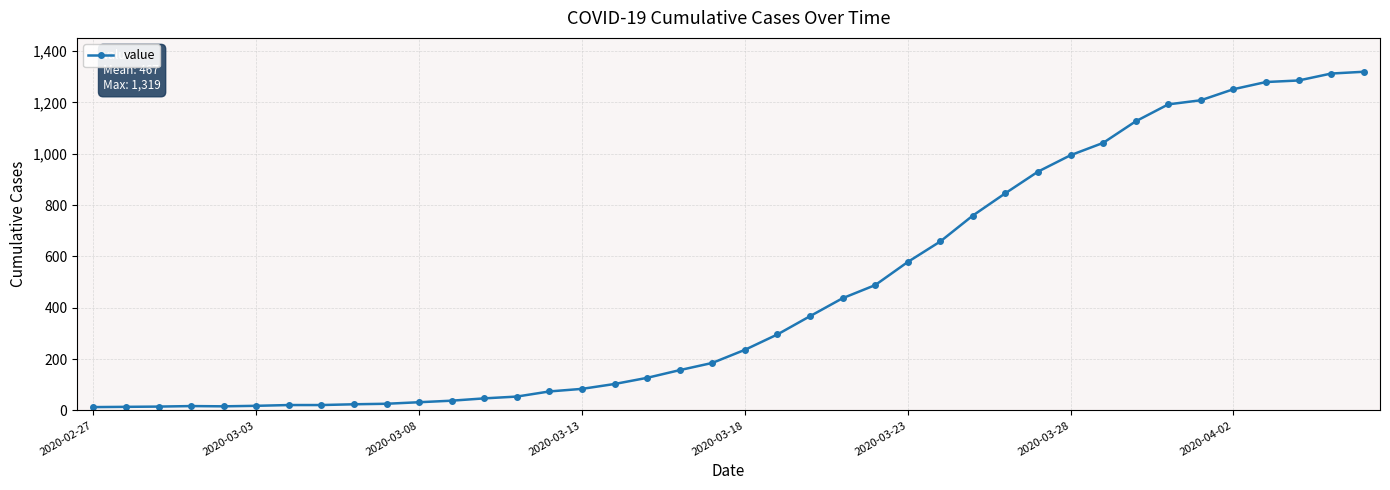

Is this an area chart (filled region under the line)?

No